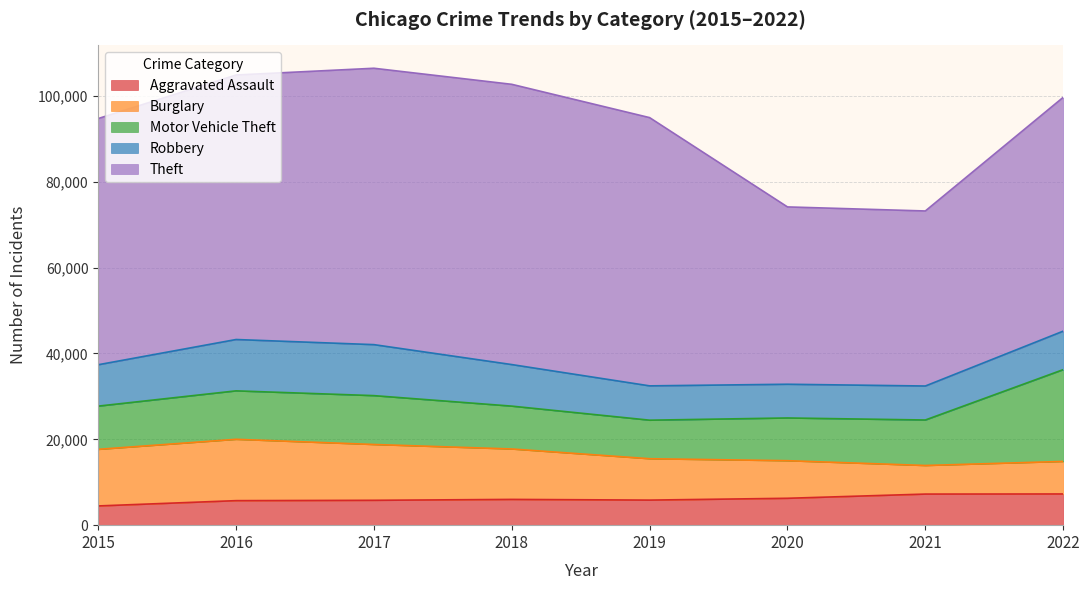

What is the spread (max minus min) of values at 2020?

35045